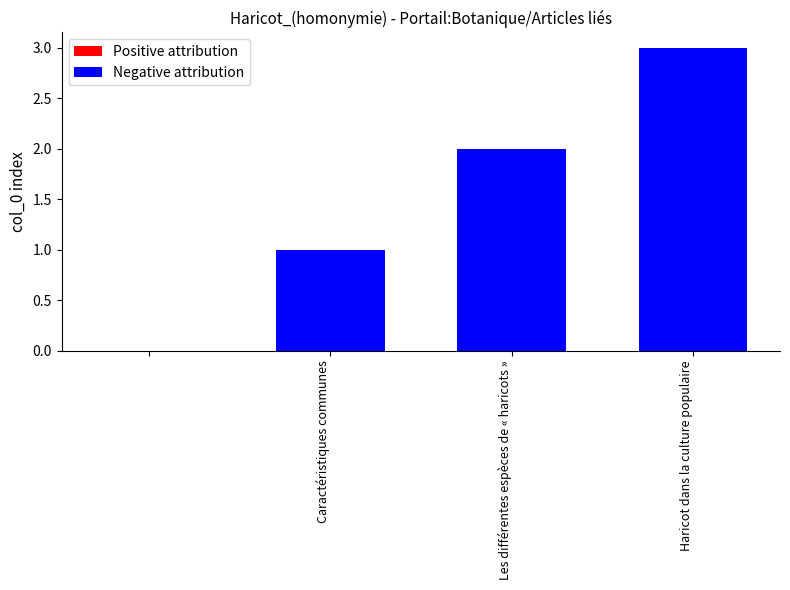

What is the maximum value shown in the chart?

3